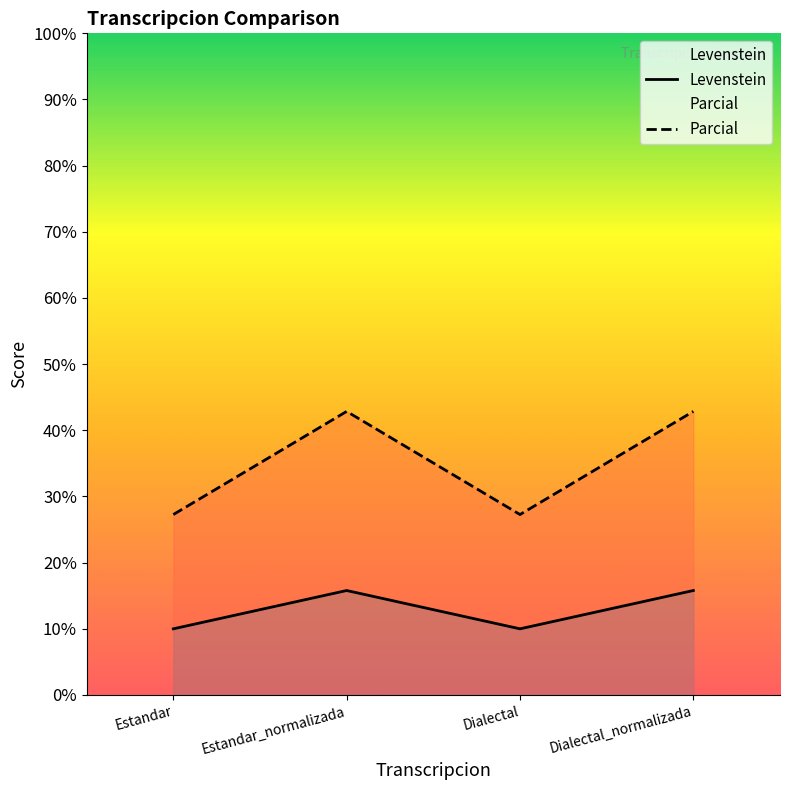

How many lines are shown in the chart?

2